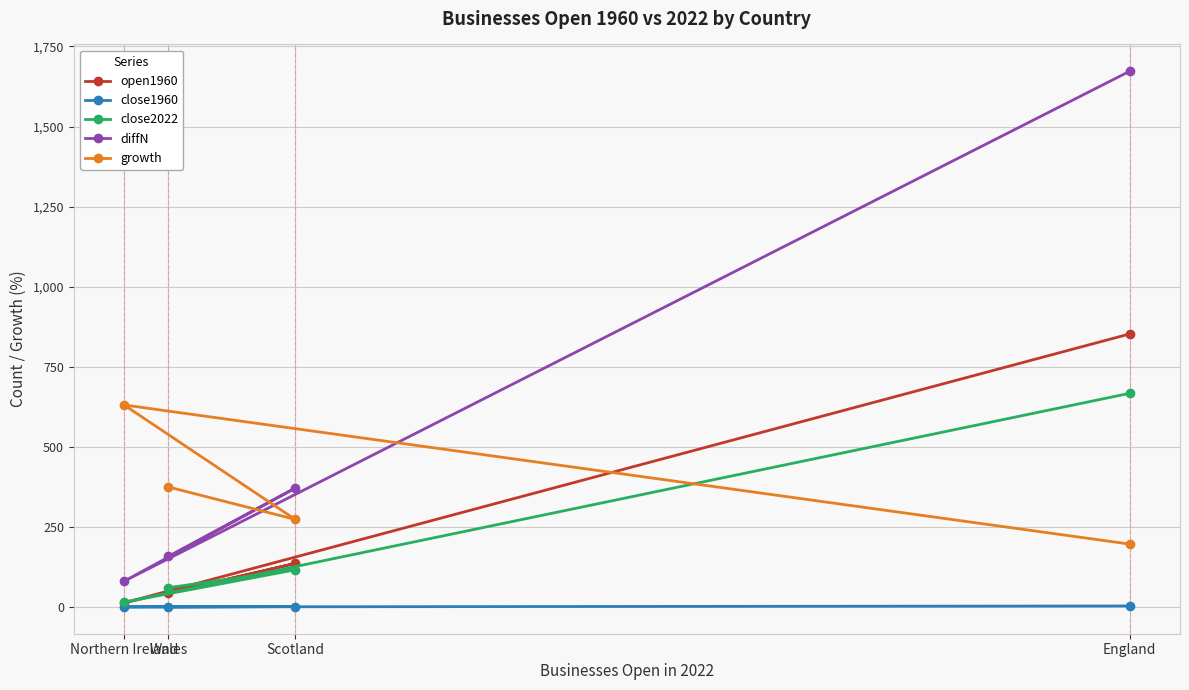

The value of close1960 at England is 3.0. True or false?

True